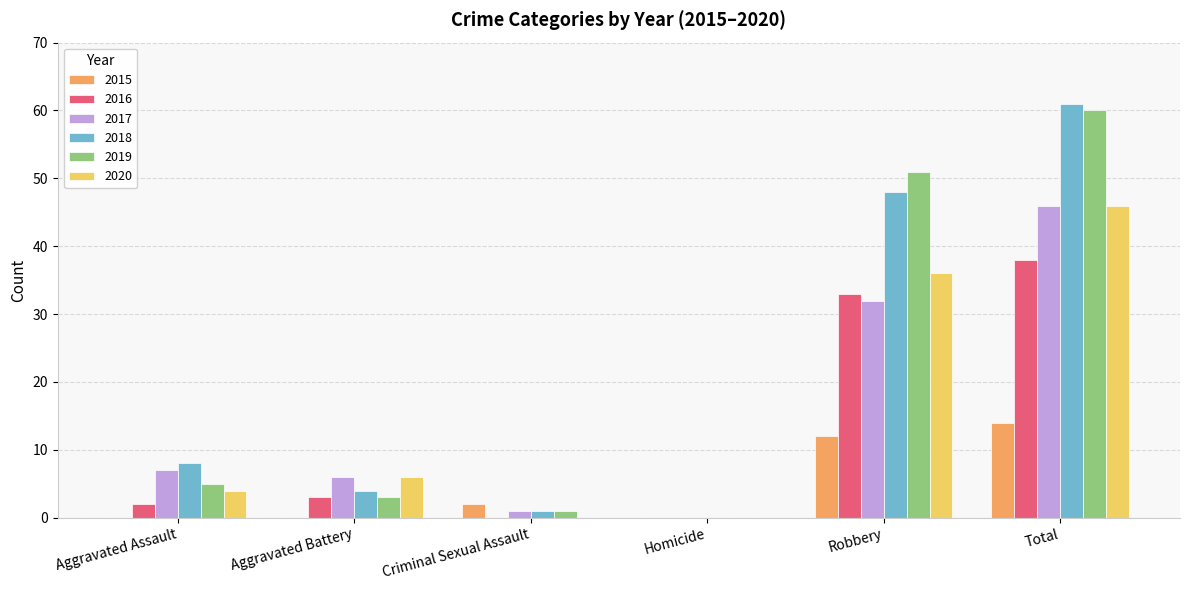

What is the greatest value displayed?

61